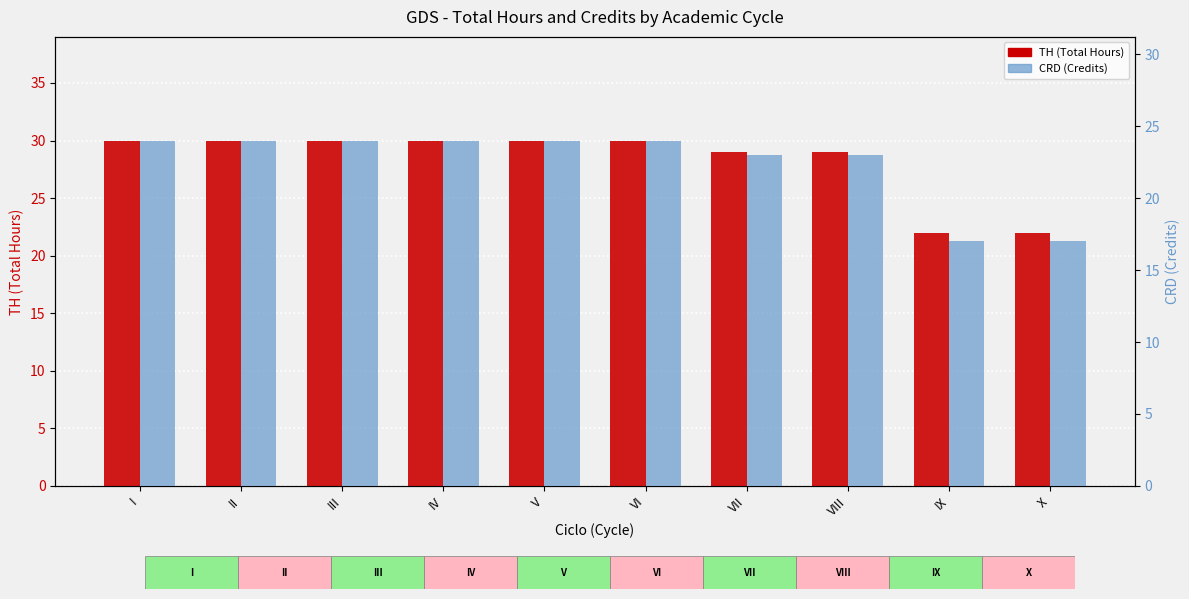

What are all the series names shown in the legend?

TH (Total Hours), CRD (Credits)